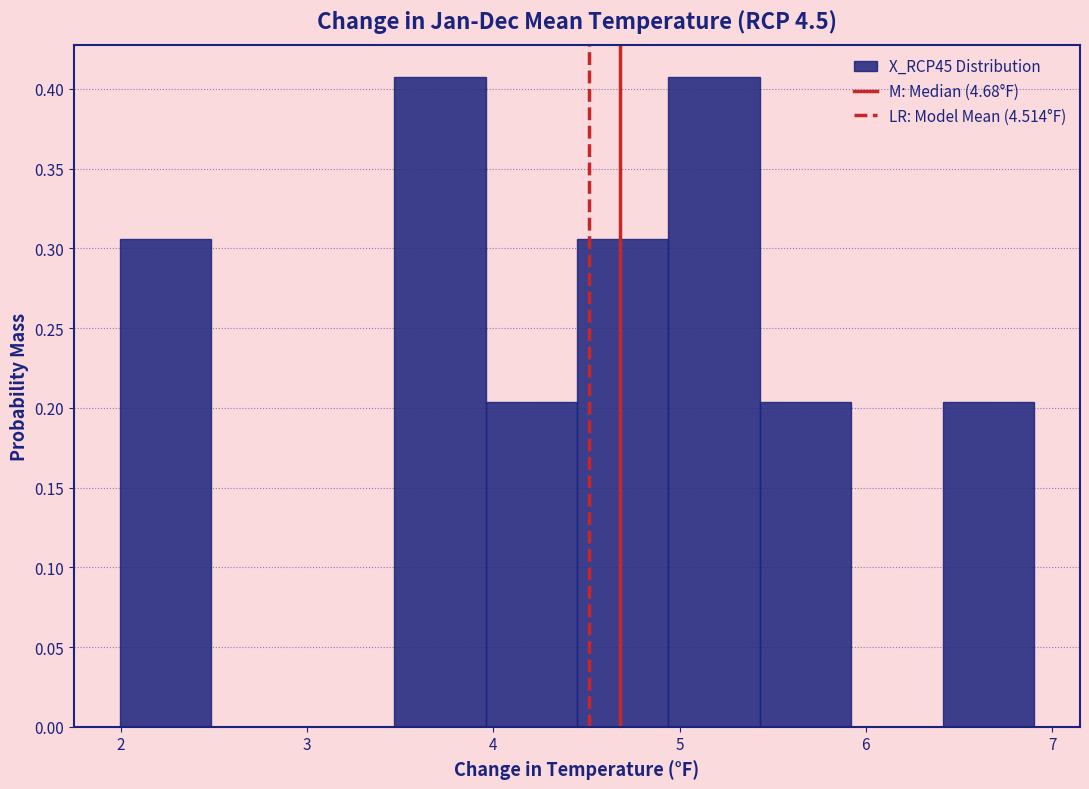

Reading left to right, transcribe this chart: for each bar, give the range it covers on the x-axis and its height. Neither the bar edges nor the heights are printed on the chart, so give them approximately, as read against the axes.

2.0 to 2.5: 0.305
2.5 to 3.0: 0
3.0 to 3.5: 0
3.5 to 4.0: 0.405
4.0 to 4.4: 0.205
4.4 to 4.9: 0.305
4.9 to 5.4: 0.405
5.4 to 5.9: 0.205
5.9 to 6.4: 0
6.4 to 6.9: 0.205